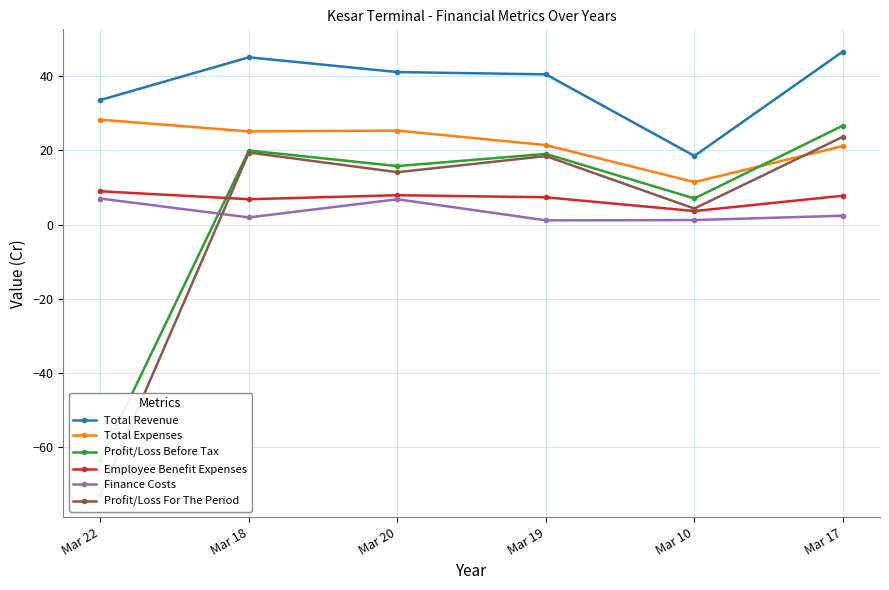

What is the maximum value shown in the chart?

46.6